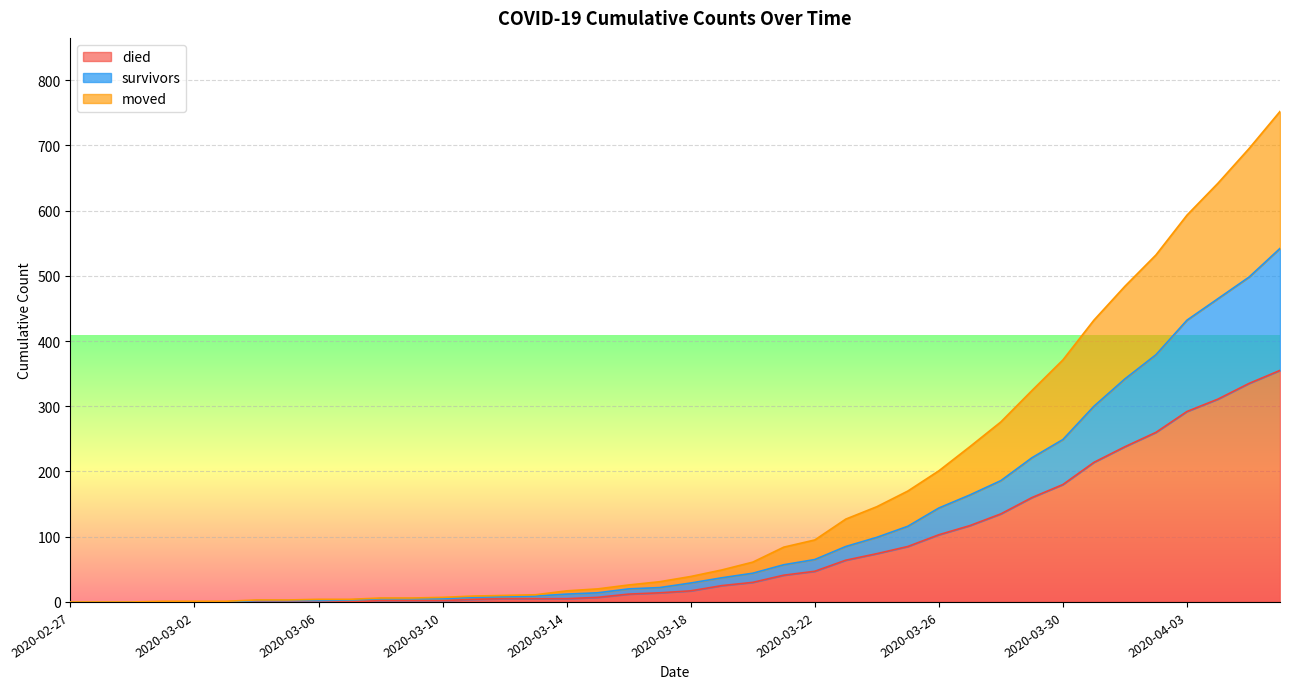

What is the value of the died point at the 11th from the left?

2